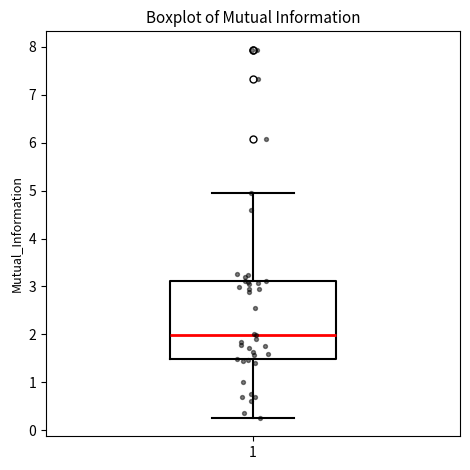

Where does the median line of the box at x = 1 sit on the y-axis? The values are not printed on the chart, so give them approximately, as read against the axis.

2.0